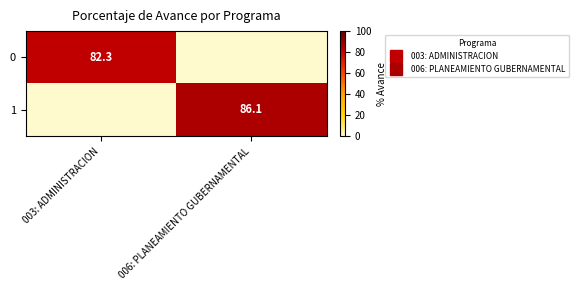

How many categories are shown in the chart?

2